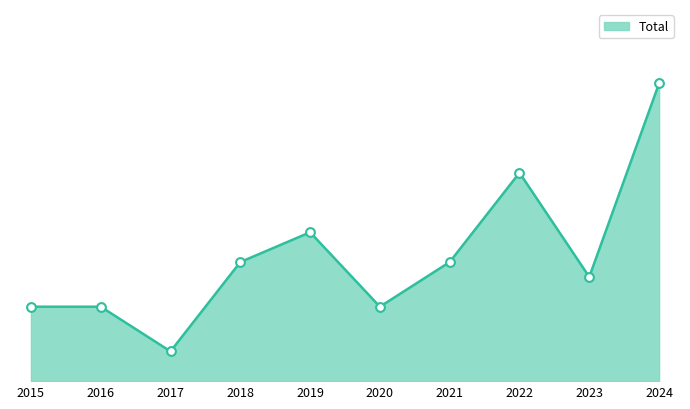

Between 2019 and 2022, which is larger?

2022